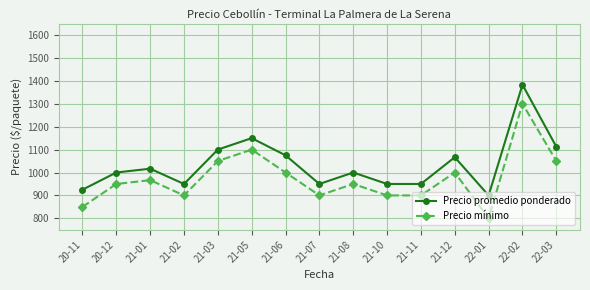

What is the total value across all series at 21-03?

2150.0